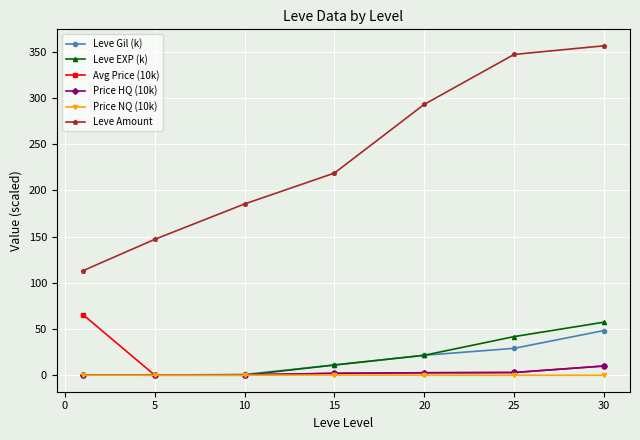

What is the highest value of the Price HQ (10k) series?

10.0